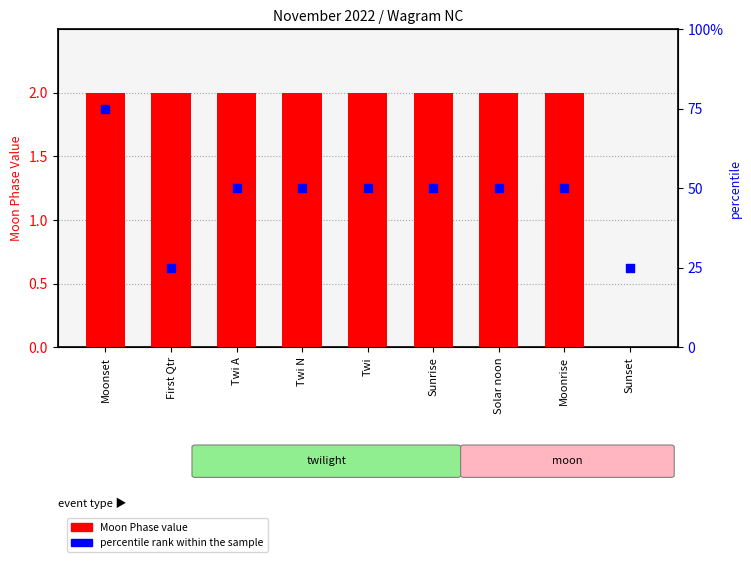

Which series has the widest spread of Y values?

percentile rank within the sample